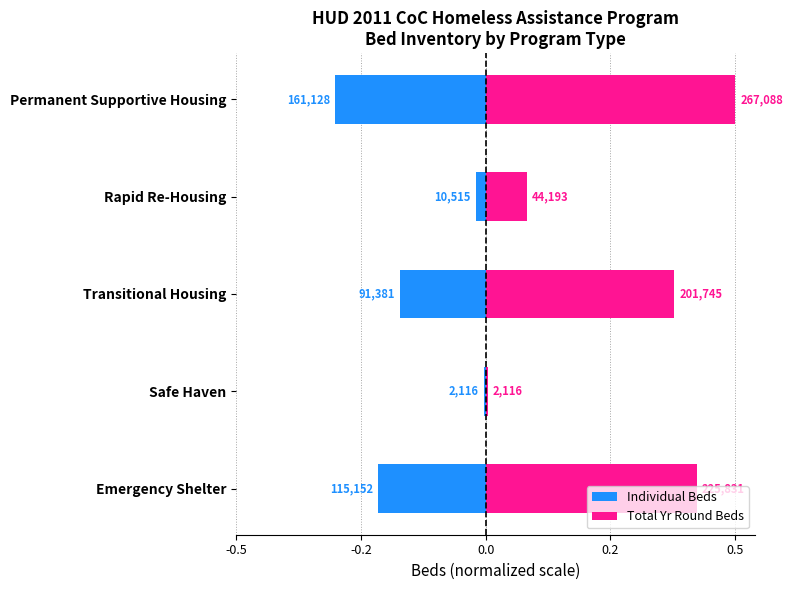

What is the total value across all series at Transitional Housing?

0.2